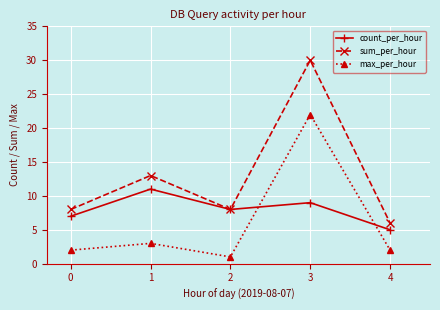

In count_per_hour, how many points are higher than both neighbors (excluding endpoints)?

2